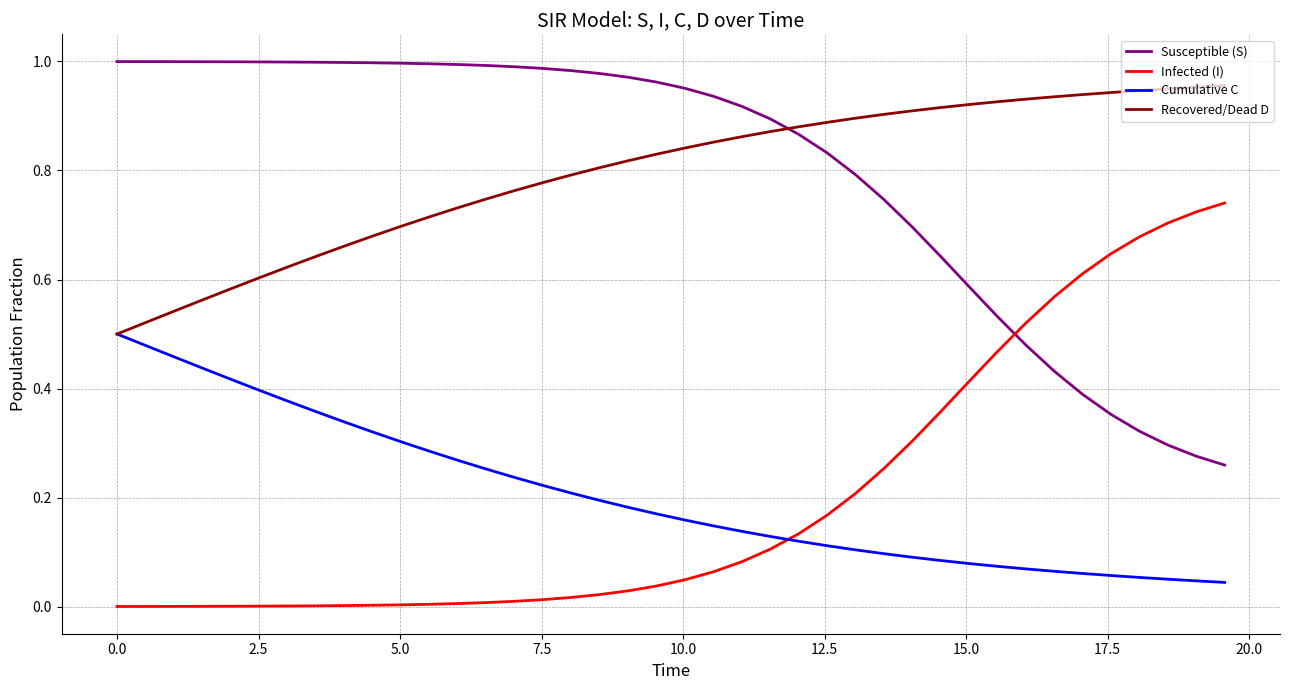

True or false: Susceptible (S) and Cumulative C intersect in this chart.

False